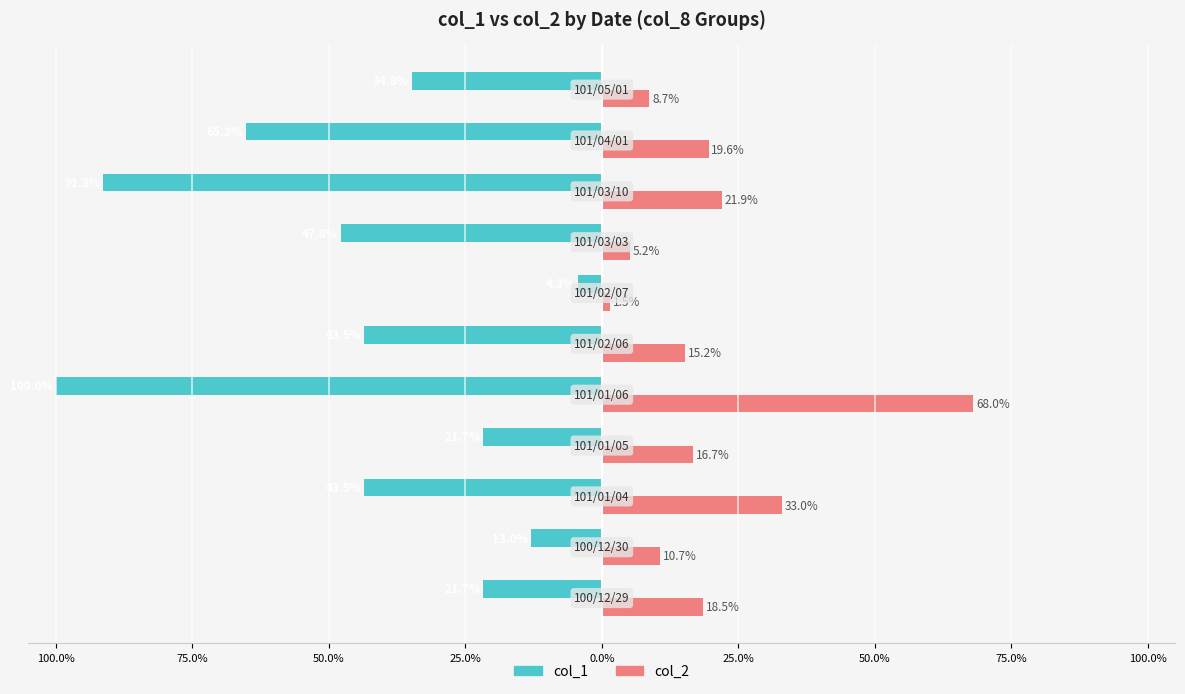

What are all the series names shown in the legend?

col_1, col_2